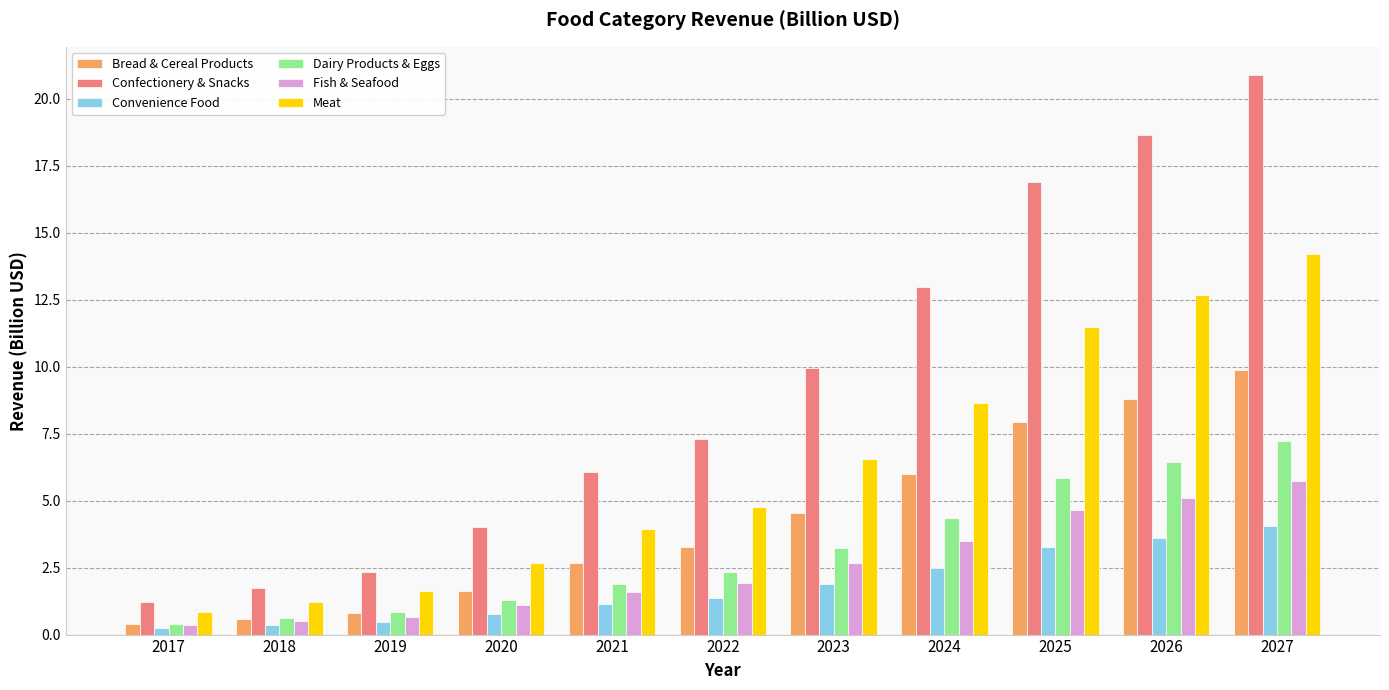

What is the value of the Dairy Products & Eggs bar at the 1st from the left?

0.4